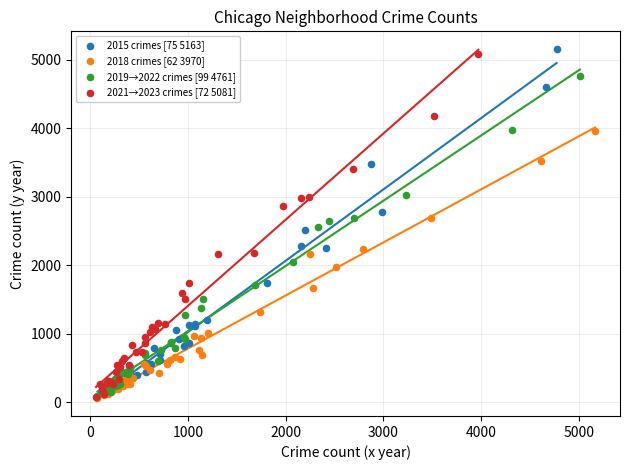

Which series reaches the maximum Y coordinate?

2015 crimes [75 5163]